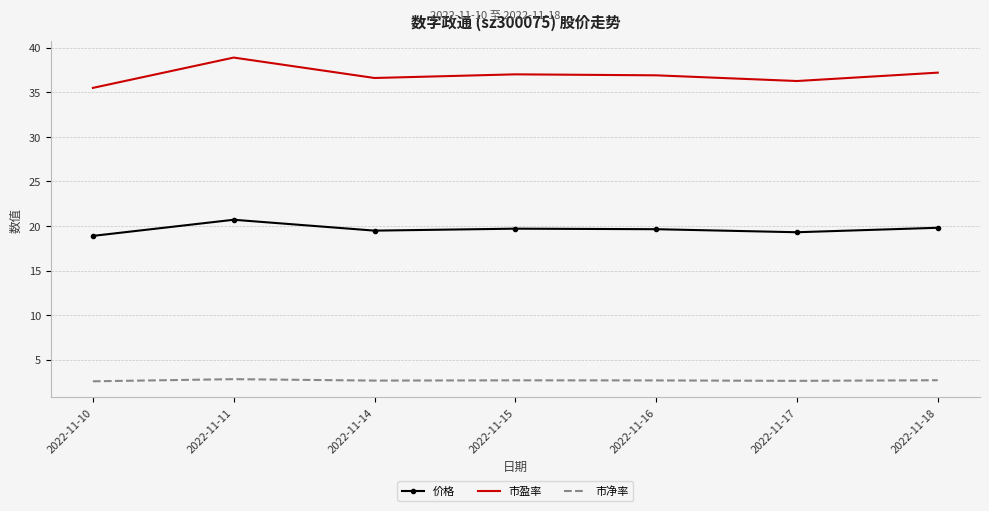

What is the maximum value shown in the chart?

38.9